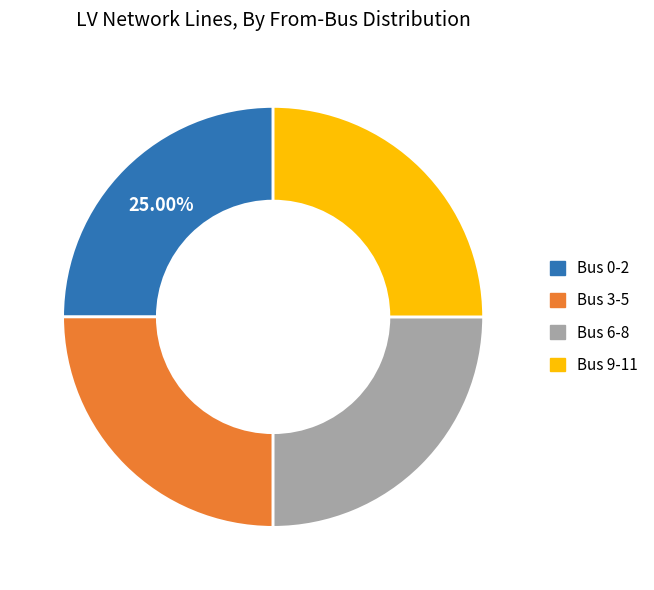

What is the ratio of the value at Bus 0-2 to the value at Bus 9-11?

1.0